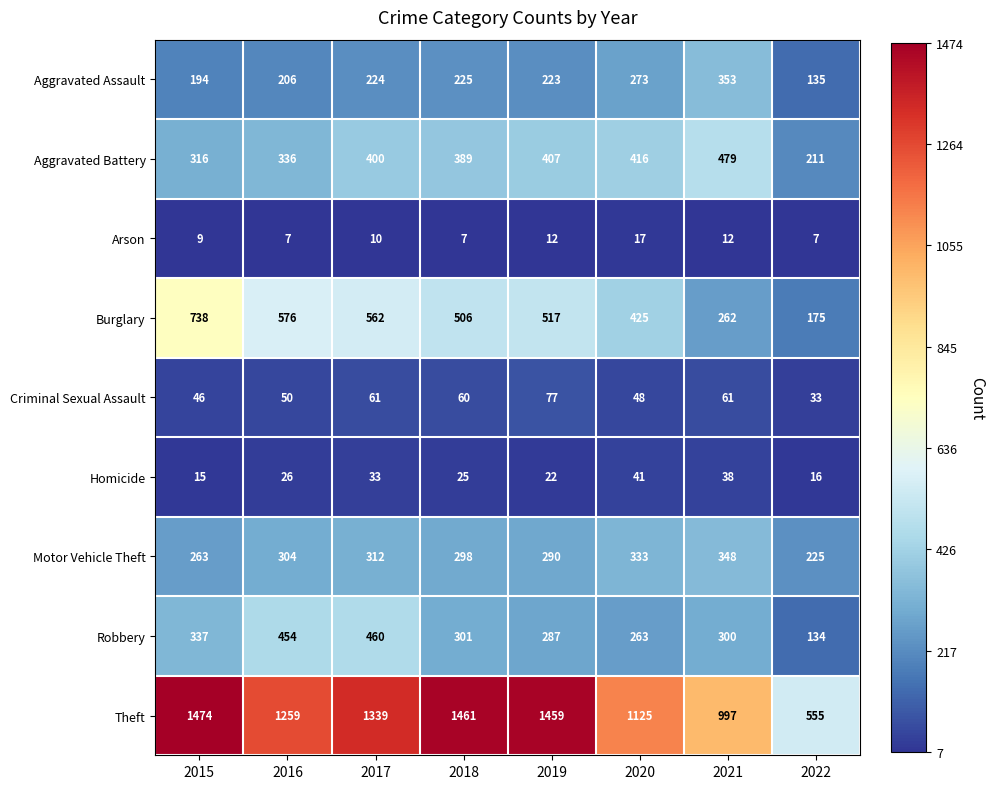

Count the number of categories in the chart.

8